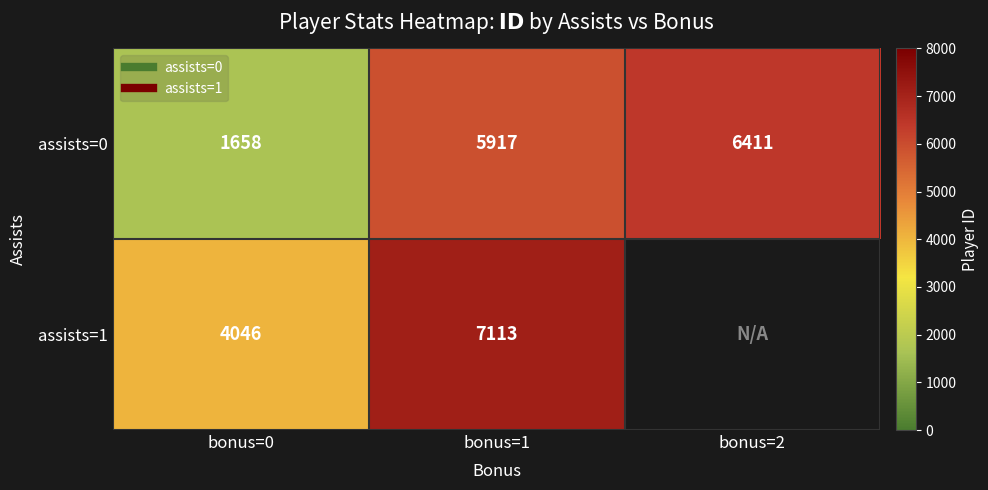

The value of assists=0 at bonus=2 is 6411.0. True or false?

True